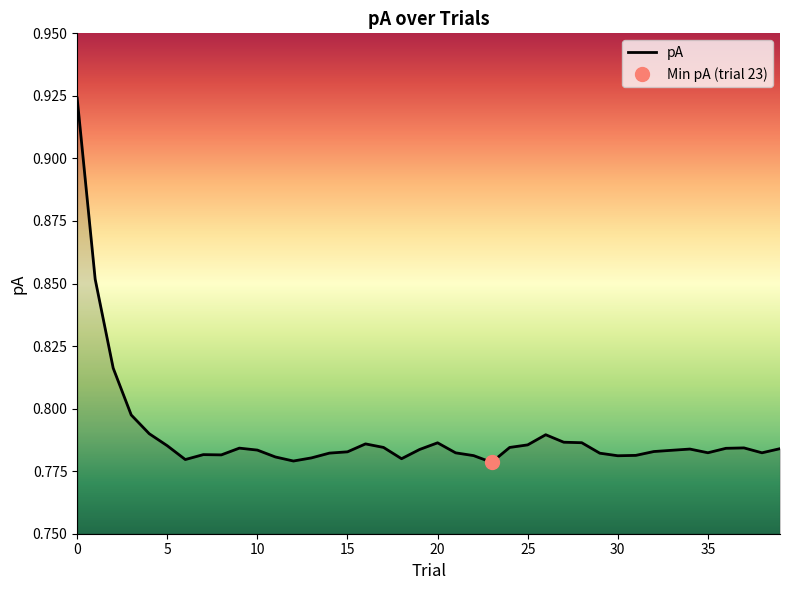

What is the sum of the values at 37 and 27?

1.6